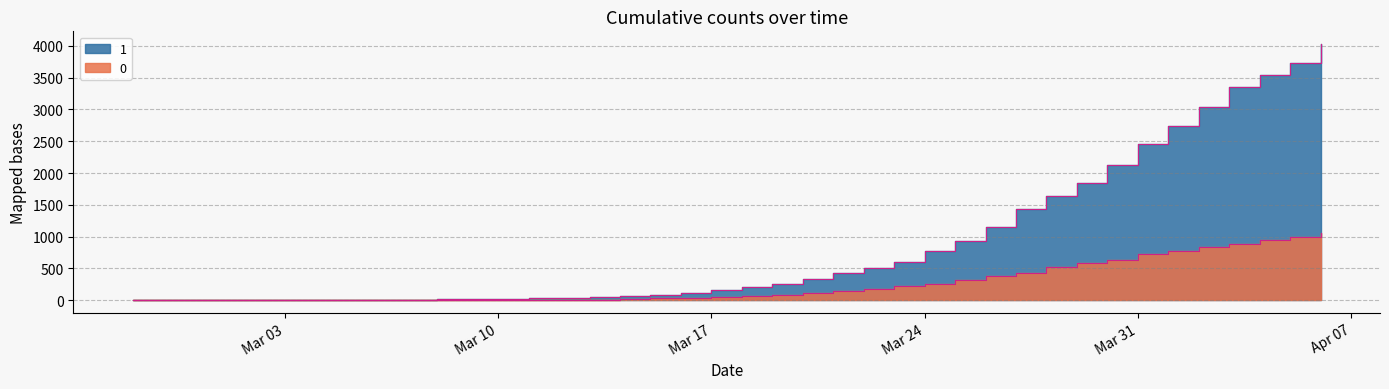

What is the spread (max minus min) of values at 2020-03-20?

227